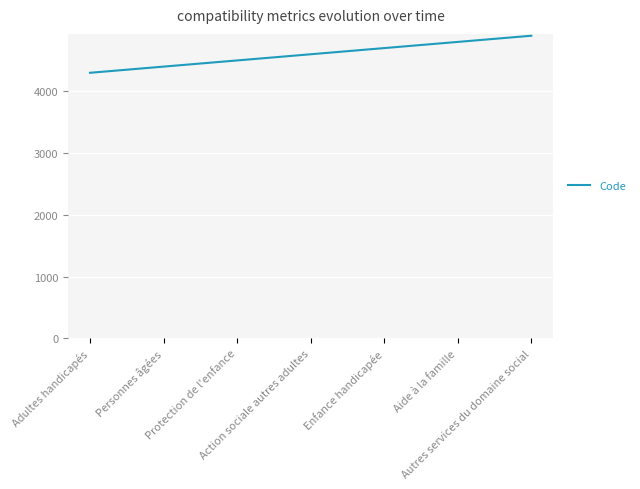

The value at Protection de l'enfance is 4500. True or false?

True